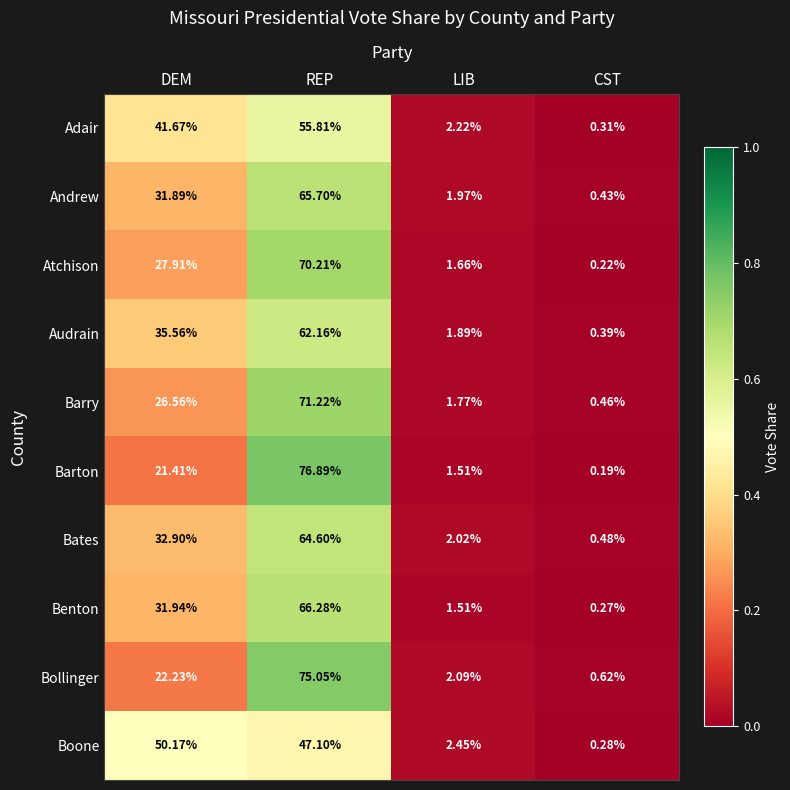

Rank the series at DEM from lowest to highest value.

Barton, Bollinger, Barry, Atchison, Andrew, Benton, Bates, Audrain, Adair, Boone